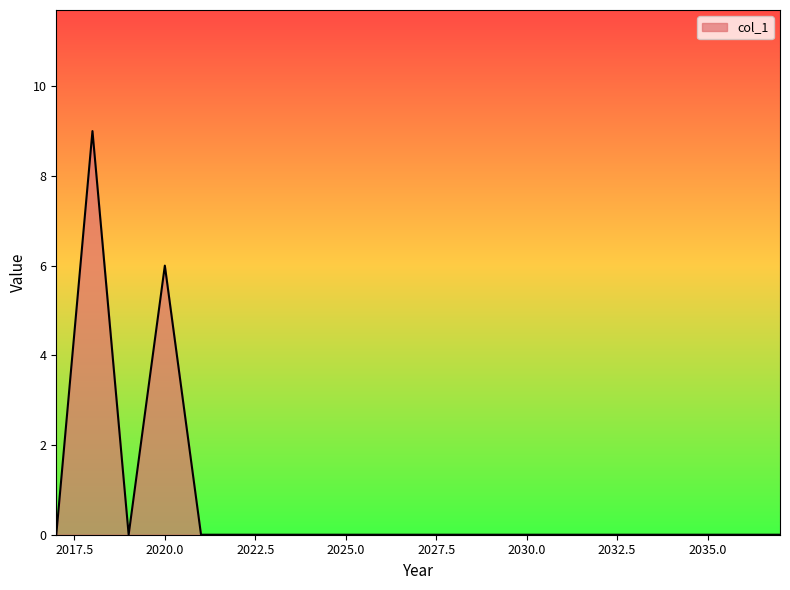

What is the difference between the maximum and minimum values?

9